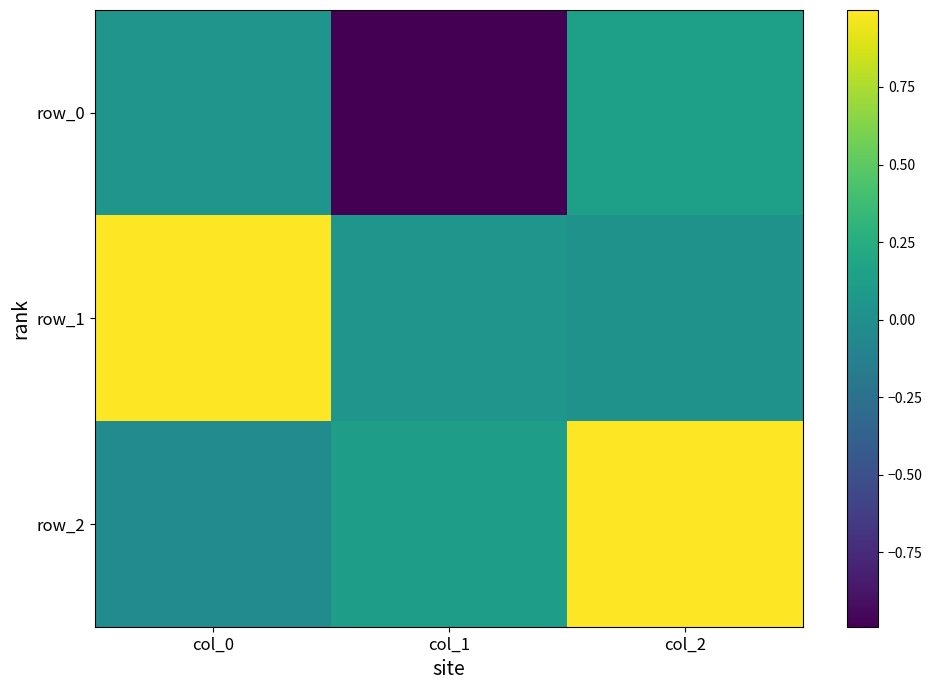

Which series has the largest range (max minus min)?

row_0